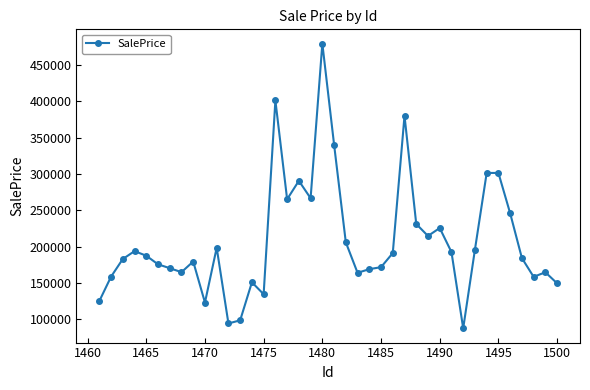

What is the minimum value shown in the chart?

87569.2